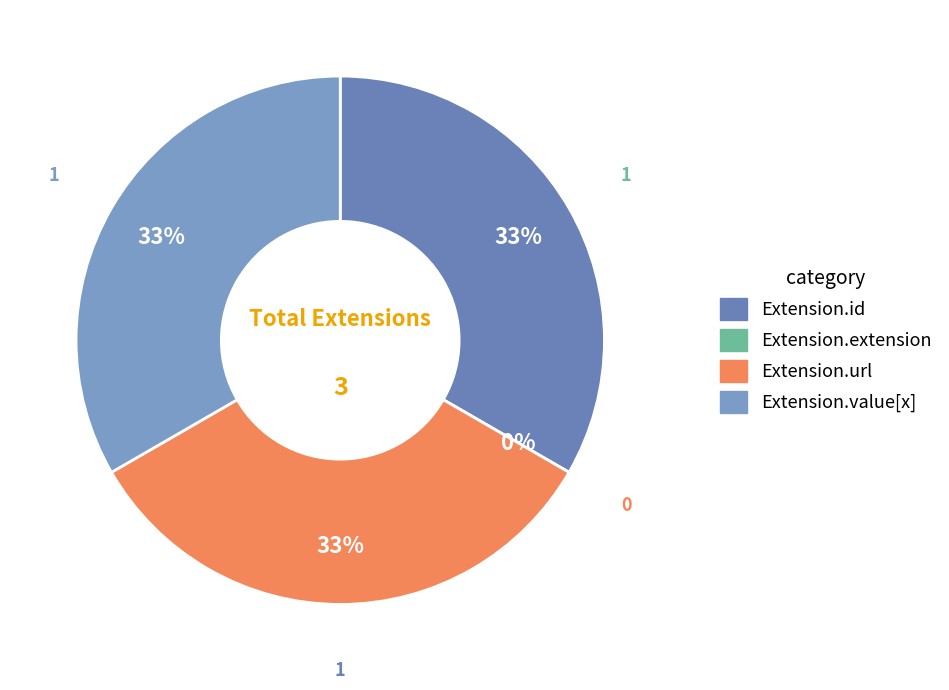

What percentage is the Extension.id slice, to the nearest percent?

33%